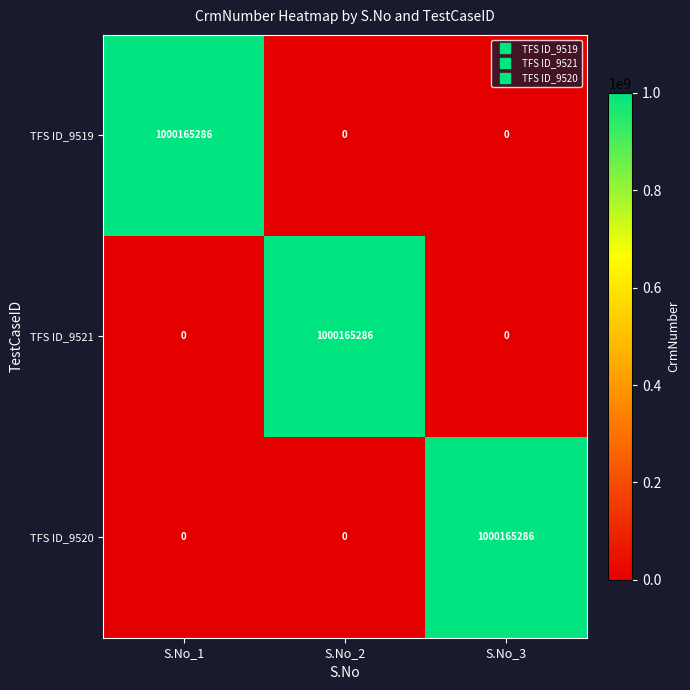

What is the sum of all TFS ID_9519 values?

1000165286